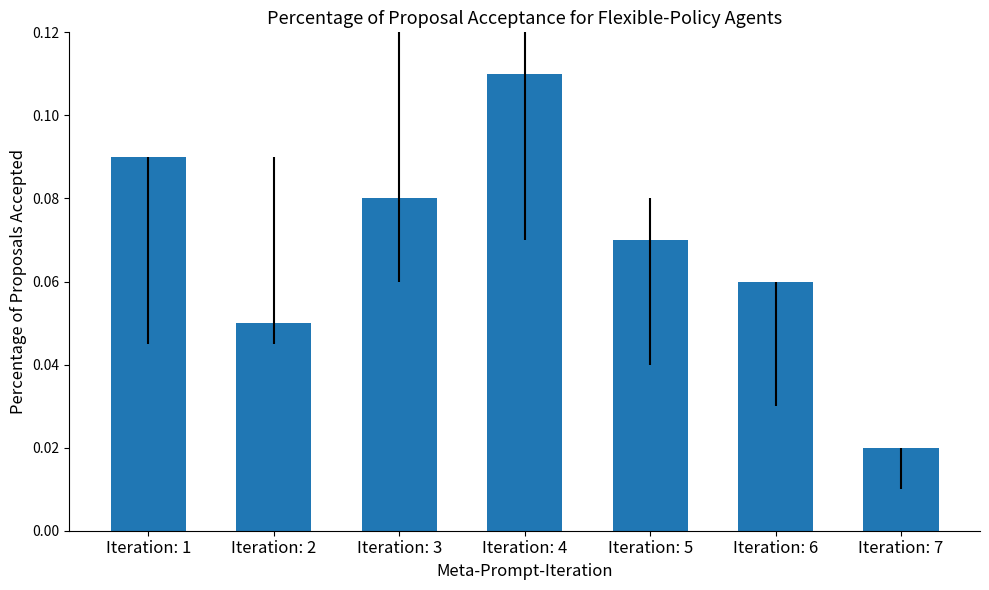

What is the sum of all values?

0.5